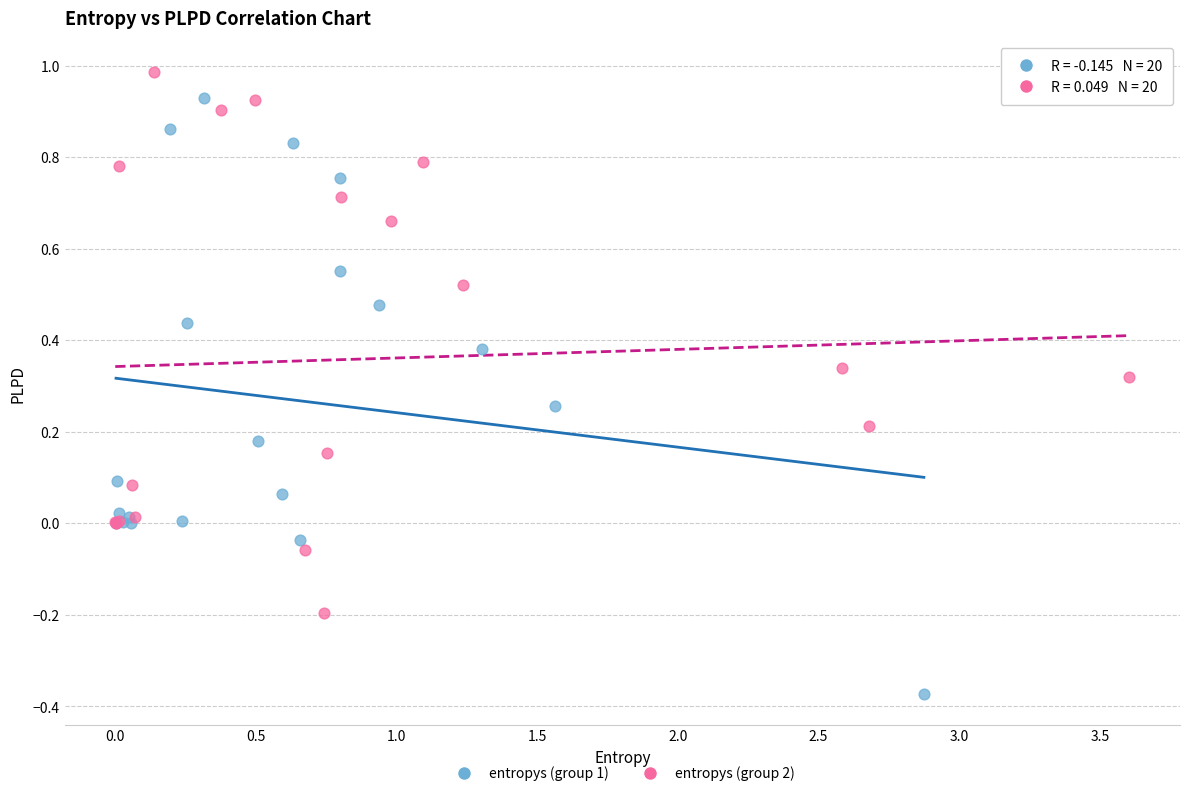

What are all the series names shown in the legend?

entropys (group 1), entropys (group 2)